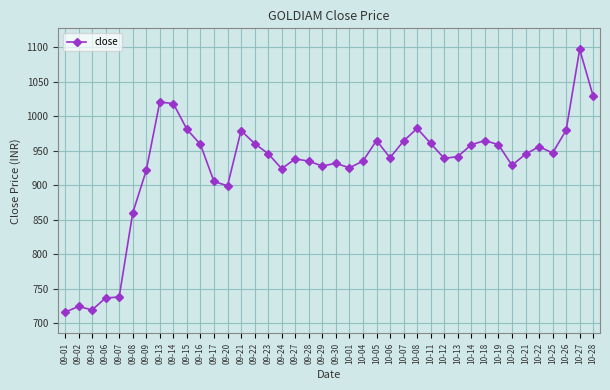

What is the ratio of the value at 10-14 to the value at 09-22?

1.0